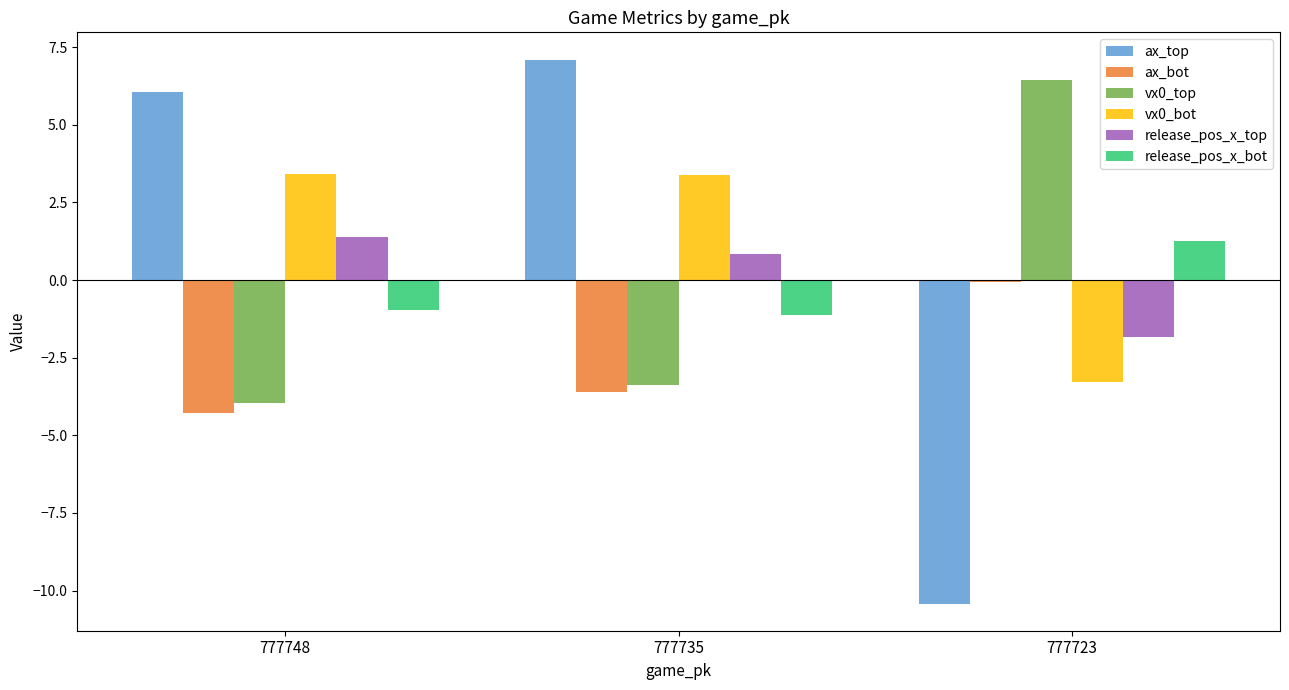

How many data points in release_pos_x_top are less than 0?

1